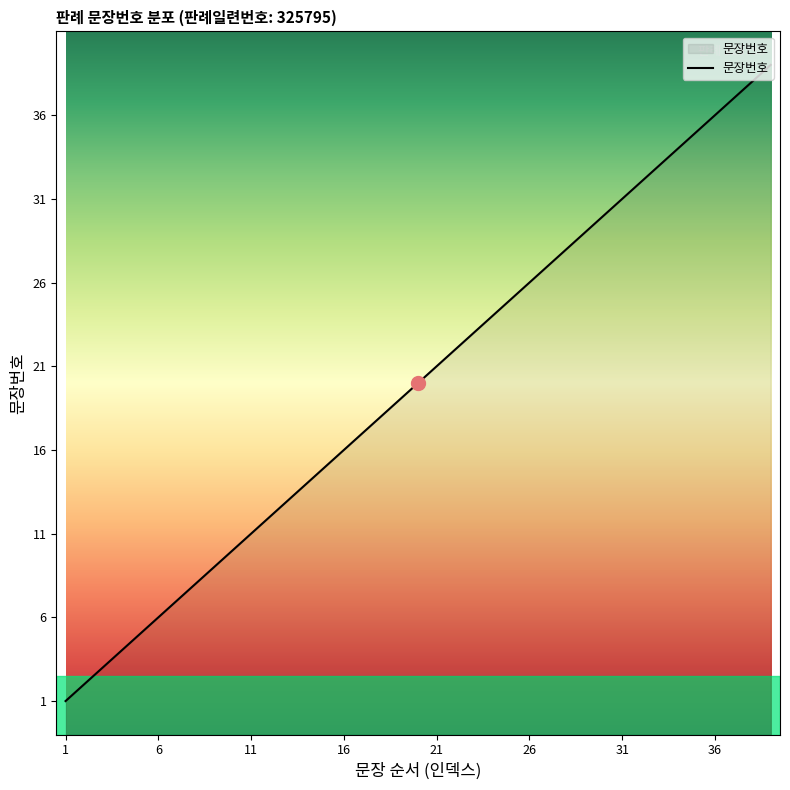

What is the average value?

20